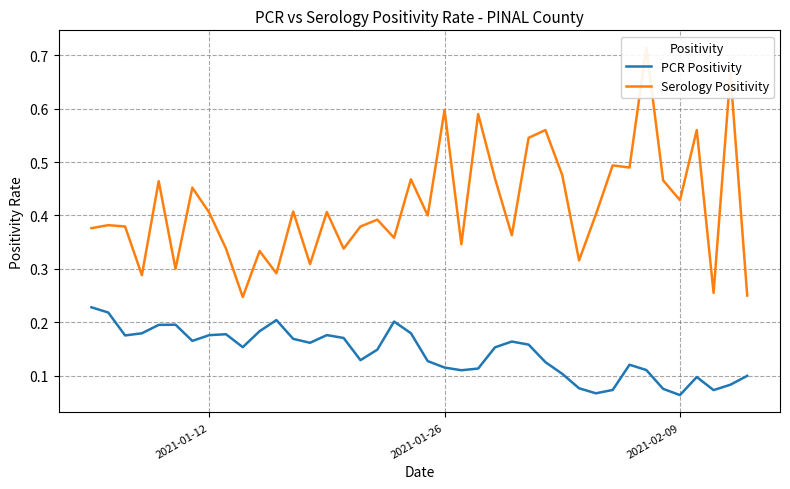

True or false: Serology Positivity and PCR Positivity cross at least once.

False